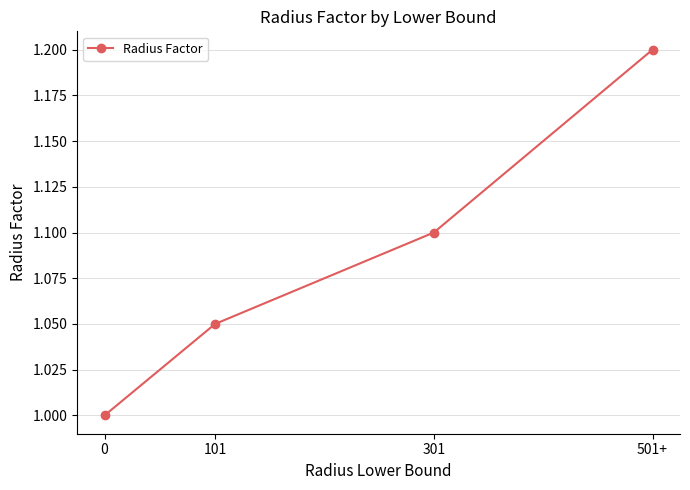

What position from the left is 0?

1